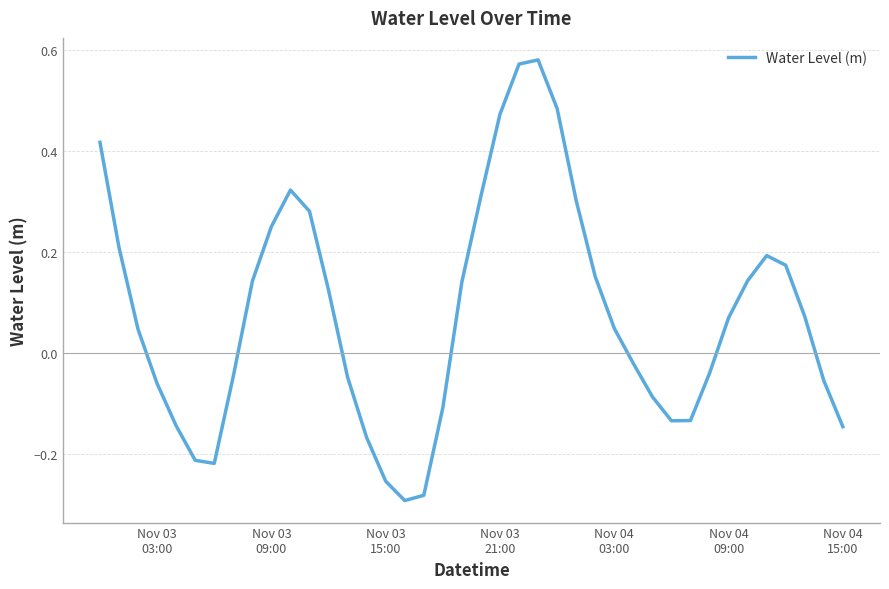

Count the number of data series in this chart.

1